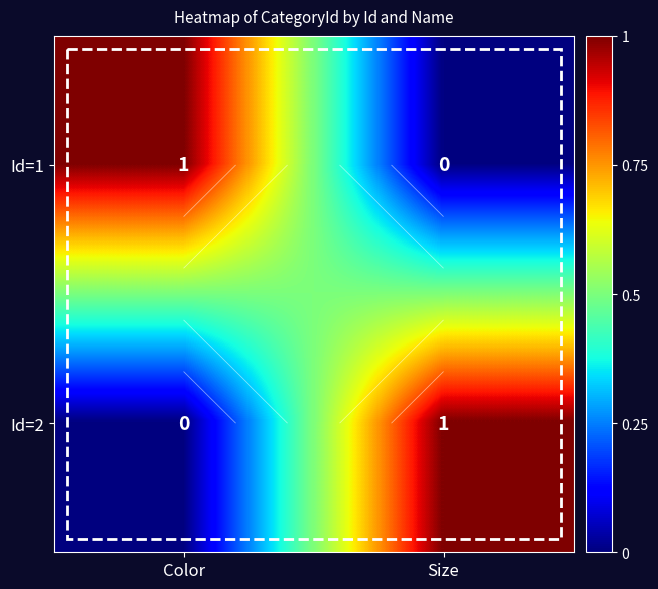

How many categories are shown in the chart?

2